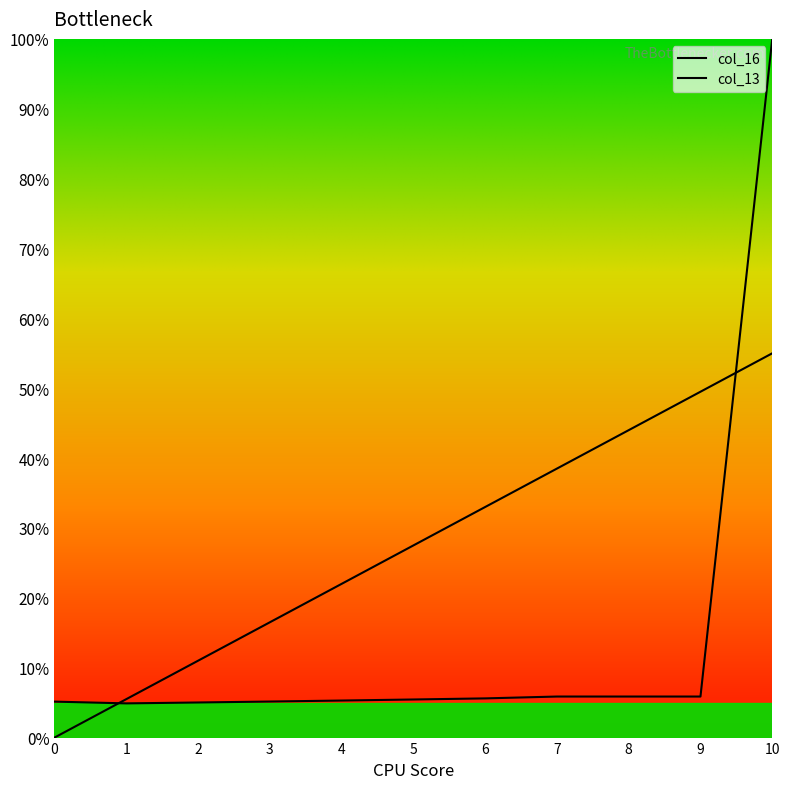

After their last crossing, which series has the higher values: col_13 or col_16?

col_16